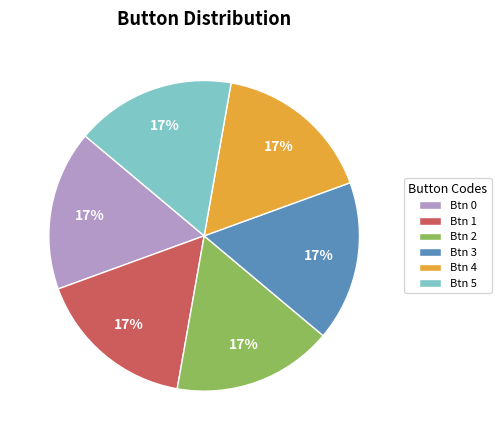

To the nearest percent, what is the combined percentage of Btn 3 and Btn 0?

33%